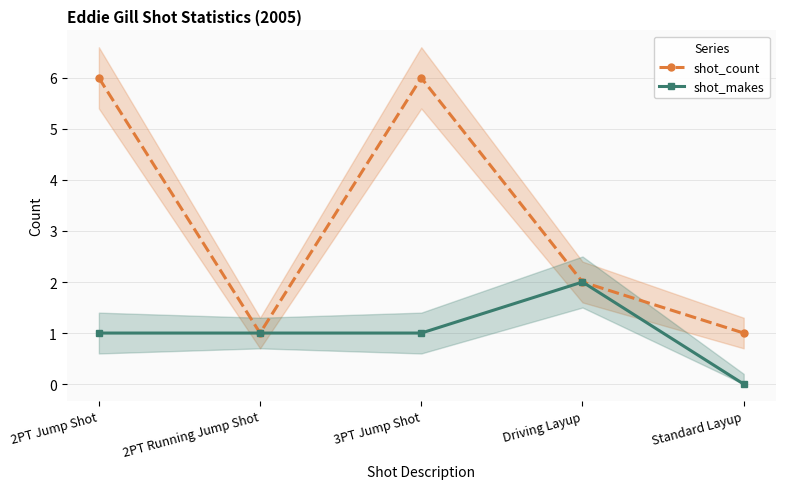

The shot_makes series shows 2 at Driving Layup. True or false?

True